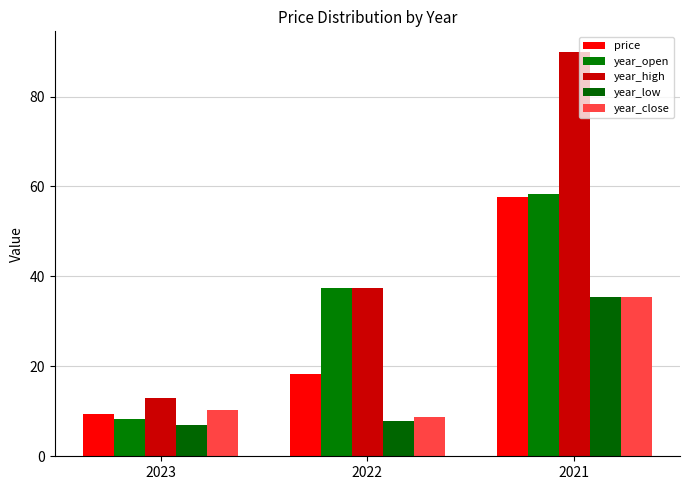

Where does the year_close series first go above 10?

2023